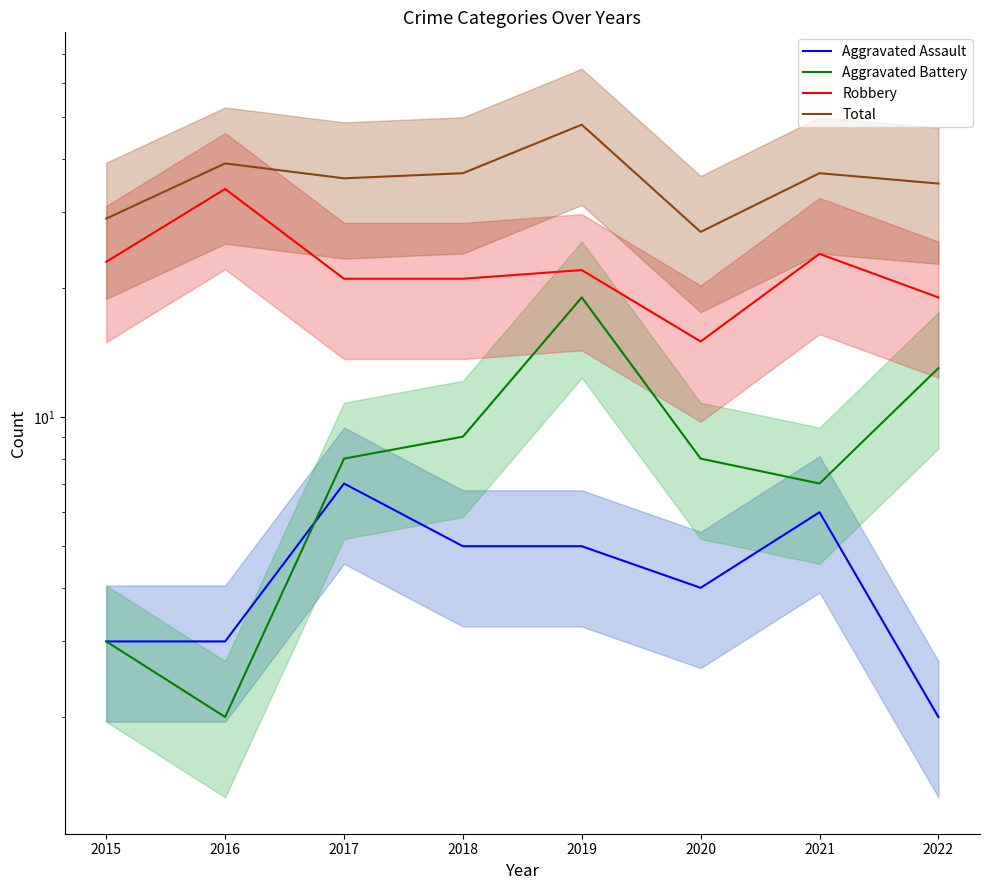

At how many categories does at least one series exceed 42?

1